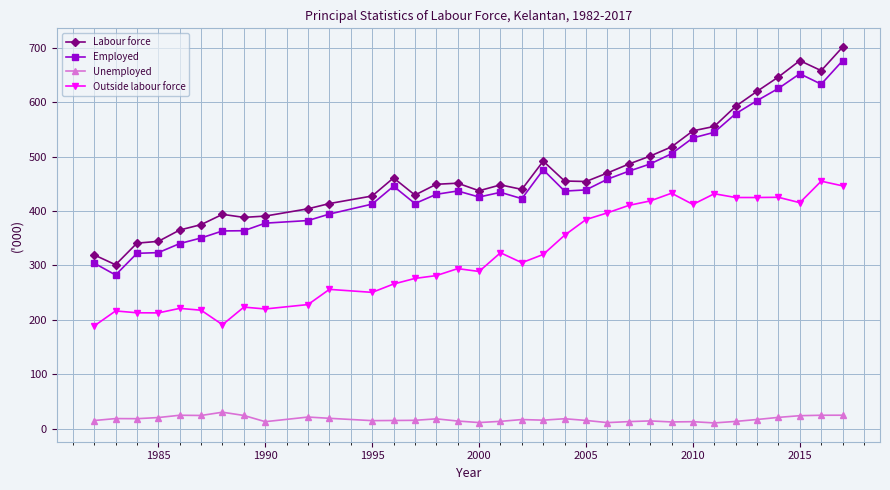

What is the value of the Unemployed point at the 33rd from the left?

24.9